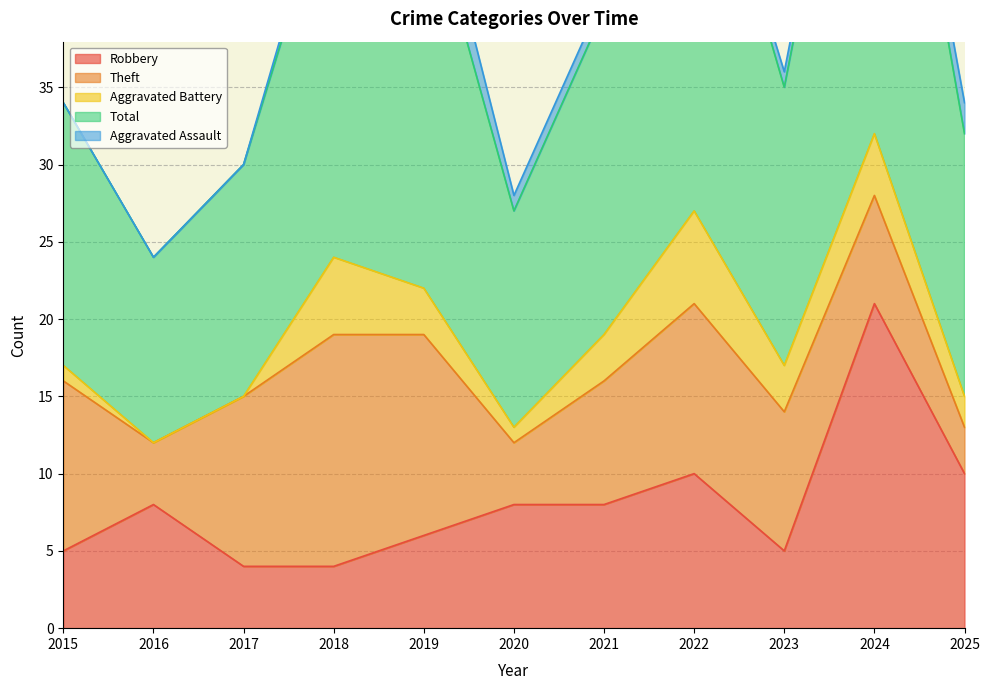

True or false: Theft and Aggravated Battery cross at least once.

False